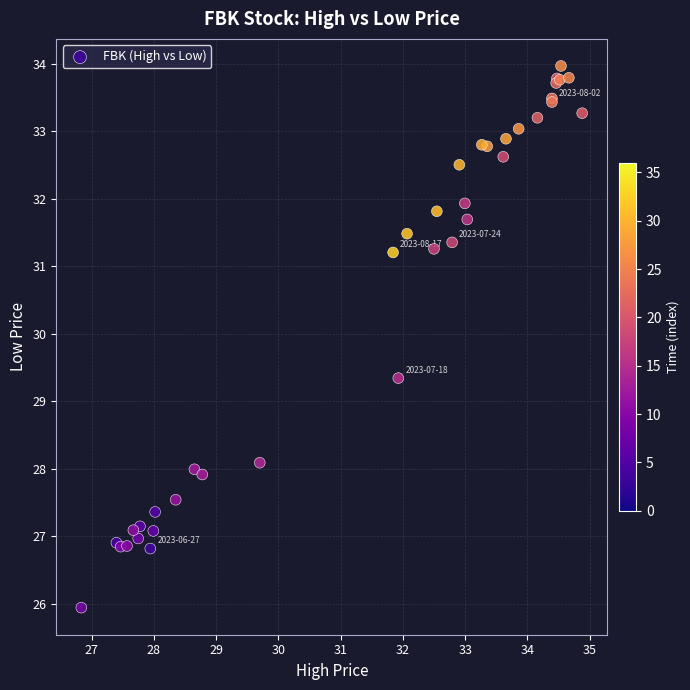

What Y value in the scatter plot is closest to 29?

29.3